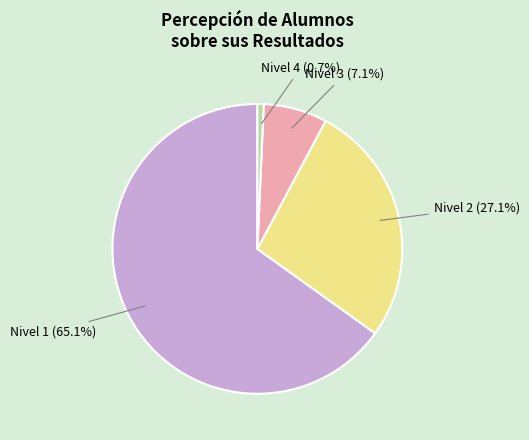

How many slices are in this pie chart?

4